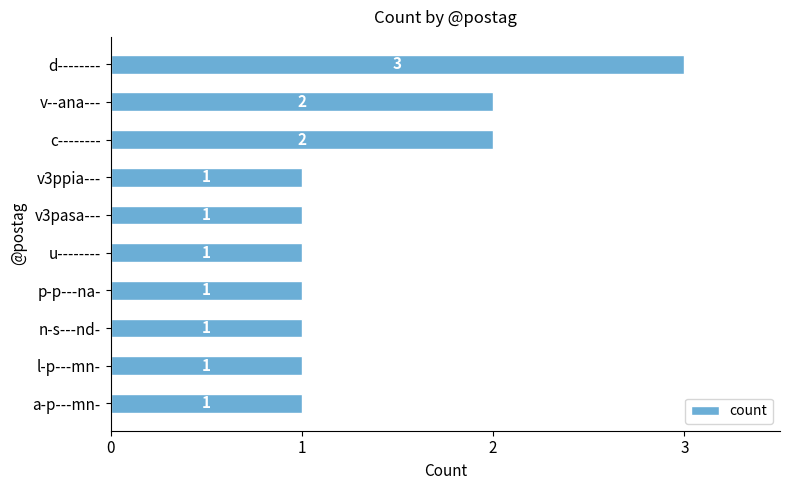

Reading bottom to top, what are all the values shown in this chart?

1	1	1	1	1	1	1	2	2	3